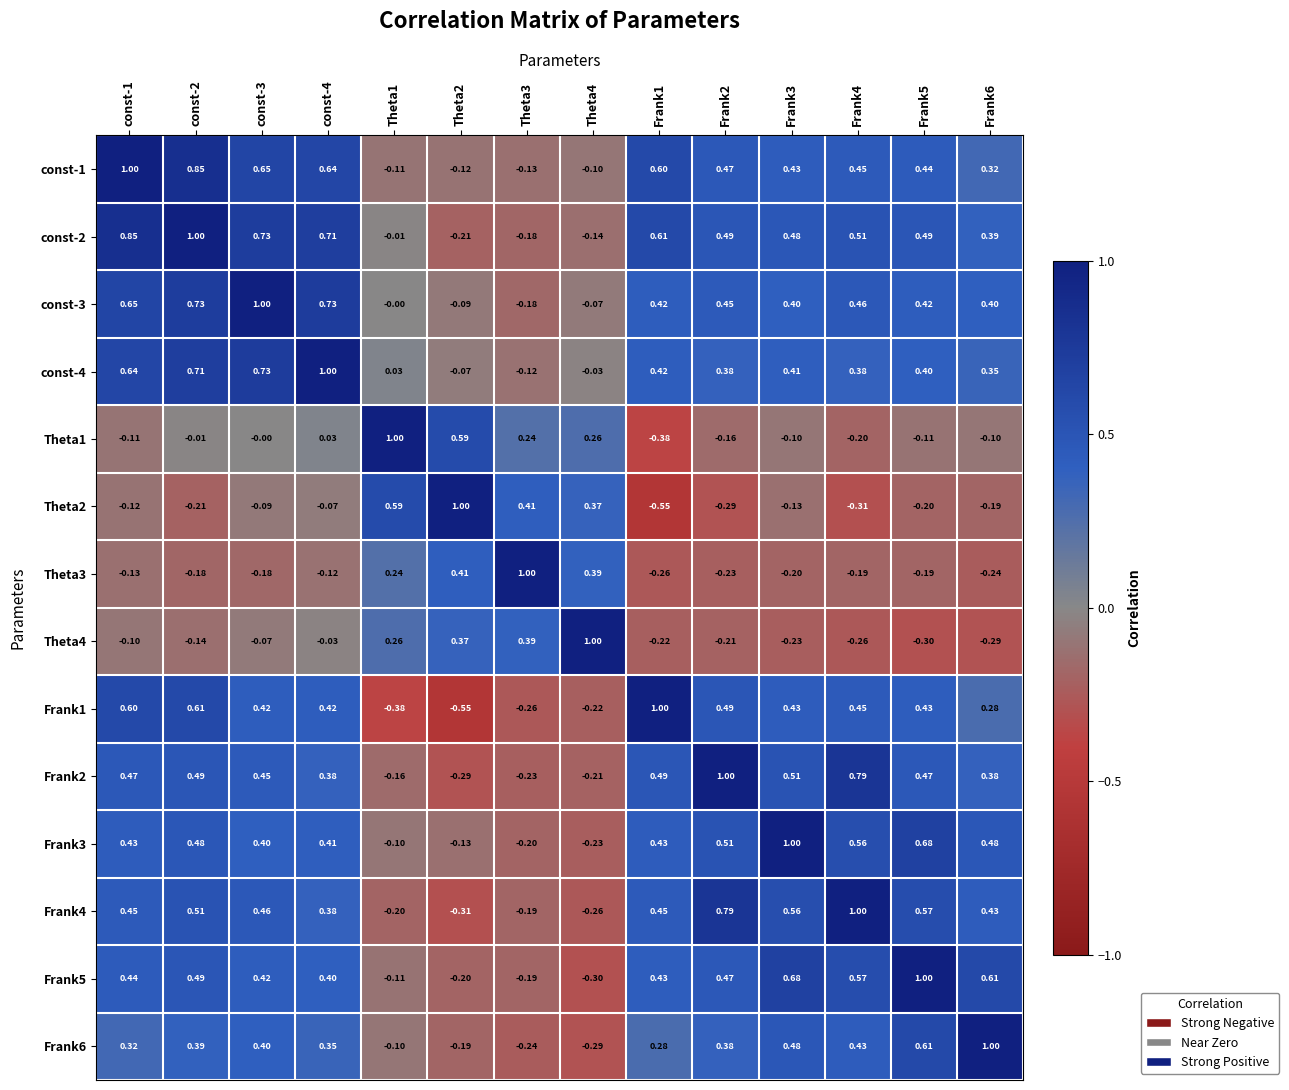

What is the smallest value displayed?

-0.5